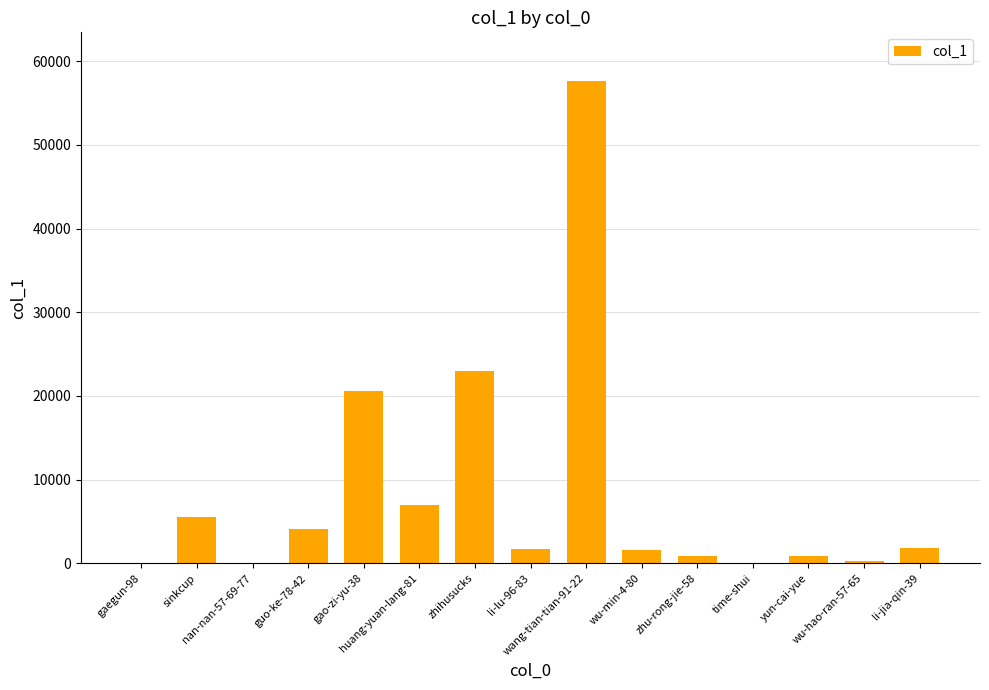

What is the greatest value displayed?

57675